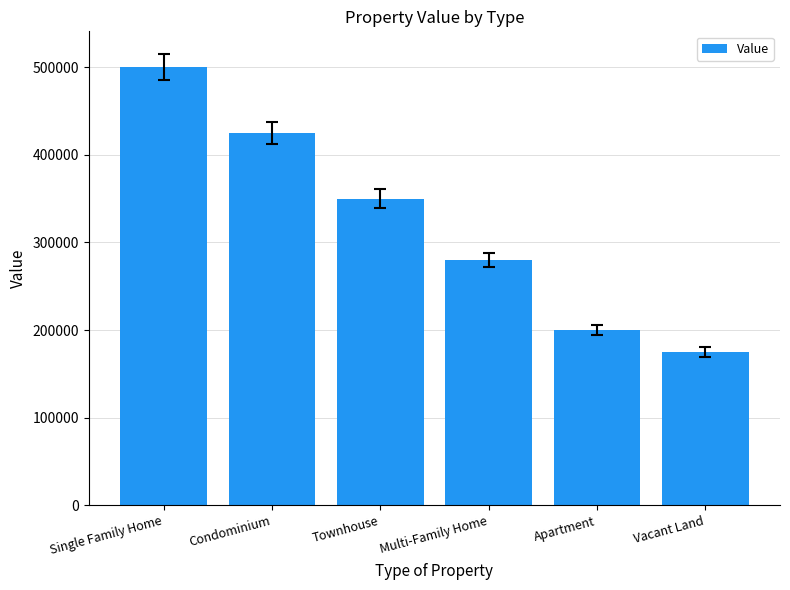

Approximately how many times larger is the value at Multi-Family Home compared to Vacant Land?

1.6